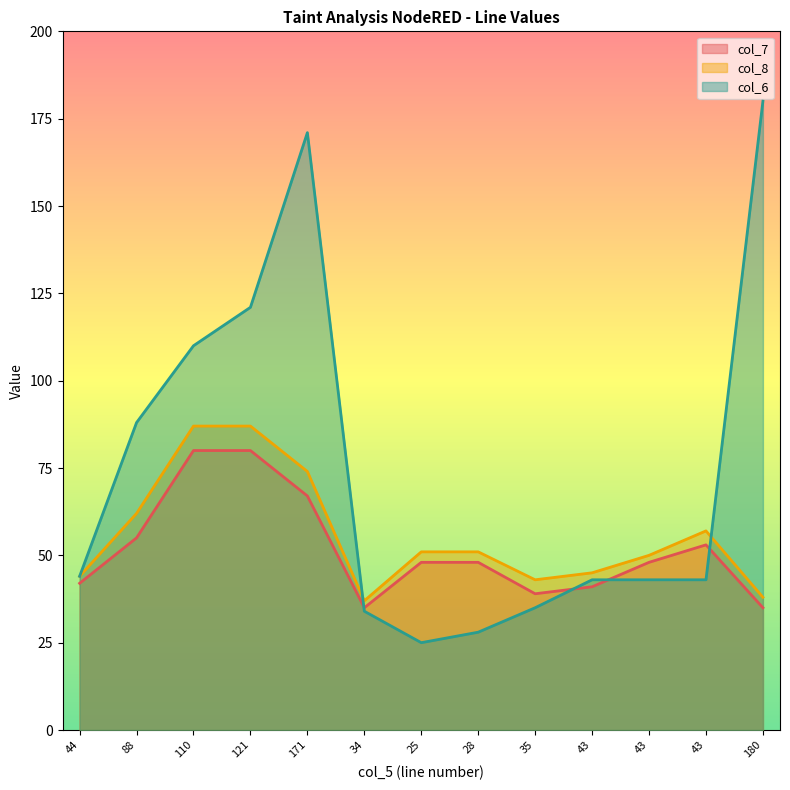

Is it true that col_6 equals 44 at 44?

True